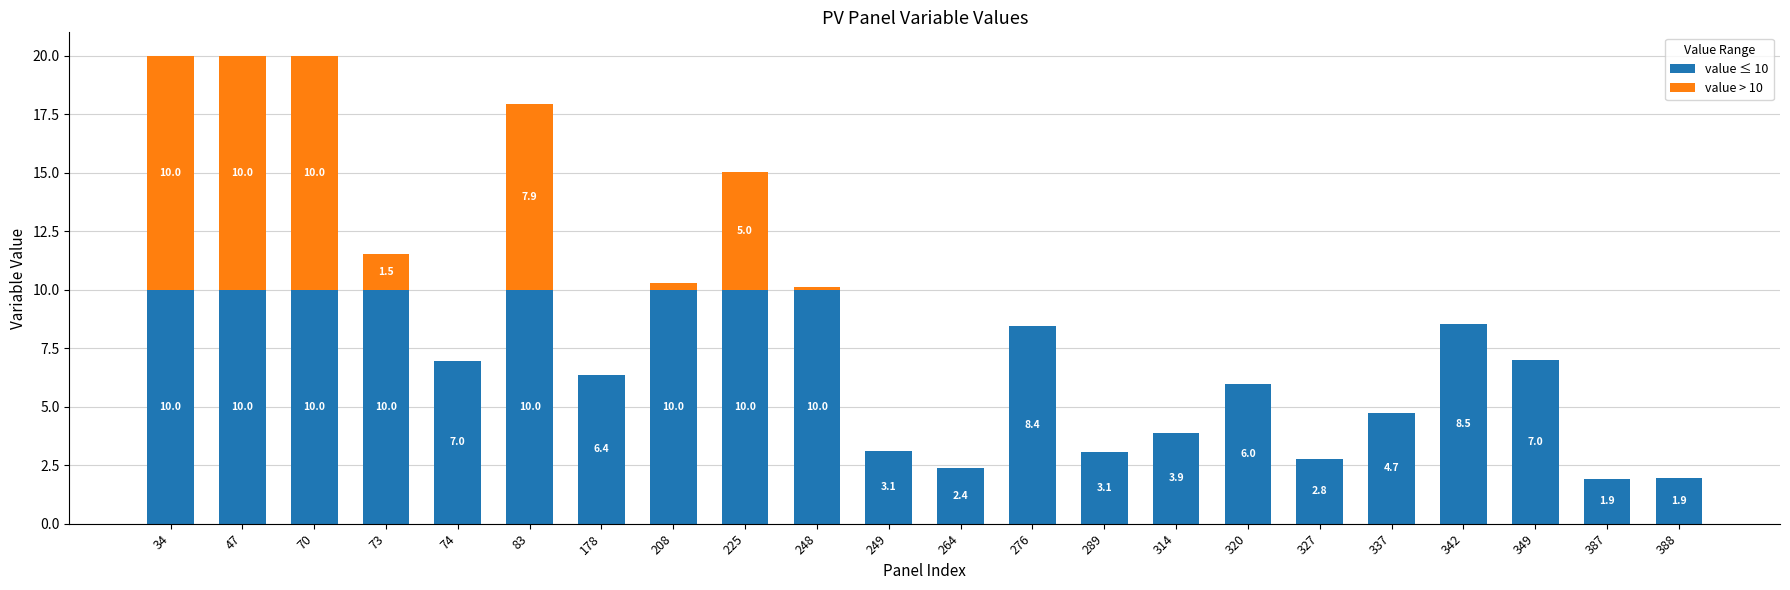

Reading left to right, what are the values for value ≤ 10?

34=10.0	47=10.0	70=10.0	73=10.0	74=7.0	83=10.0	178=6.4	208=10.0	225=10.0	248=10.0	249=3.1	264=2.4	276=8.4	289=3.1	314=3.9	320=6.0	327=2.8	337=4.7	342=8.5	349=7.0	387=1.9	388=1.9